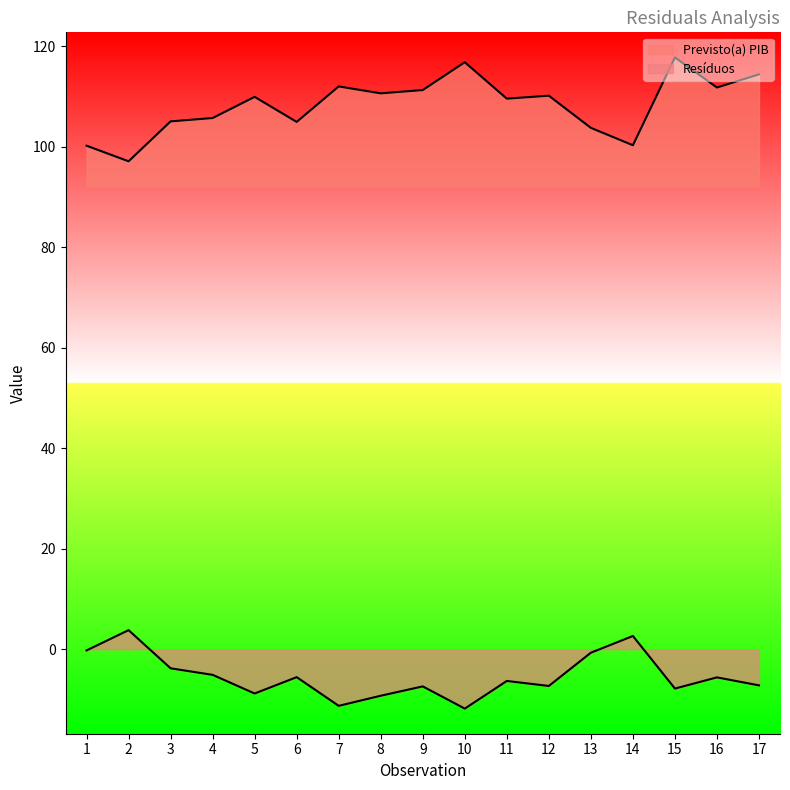

How many lines are shown in the chart?

2